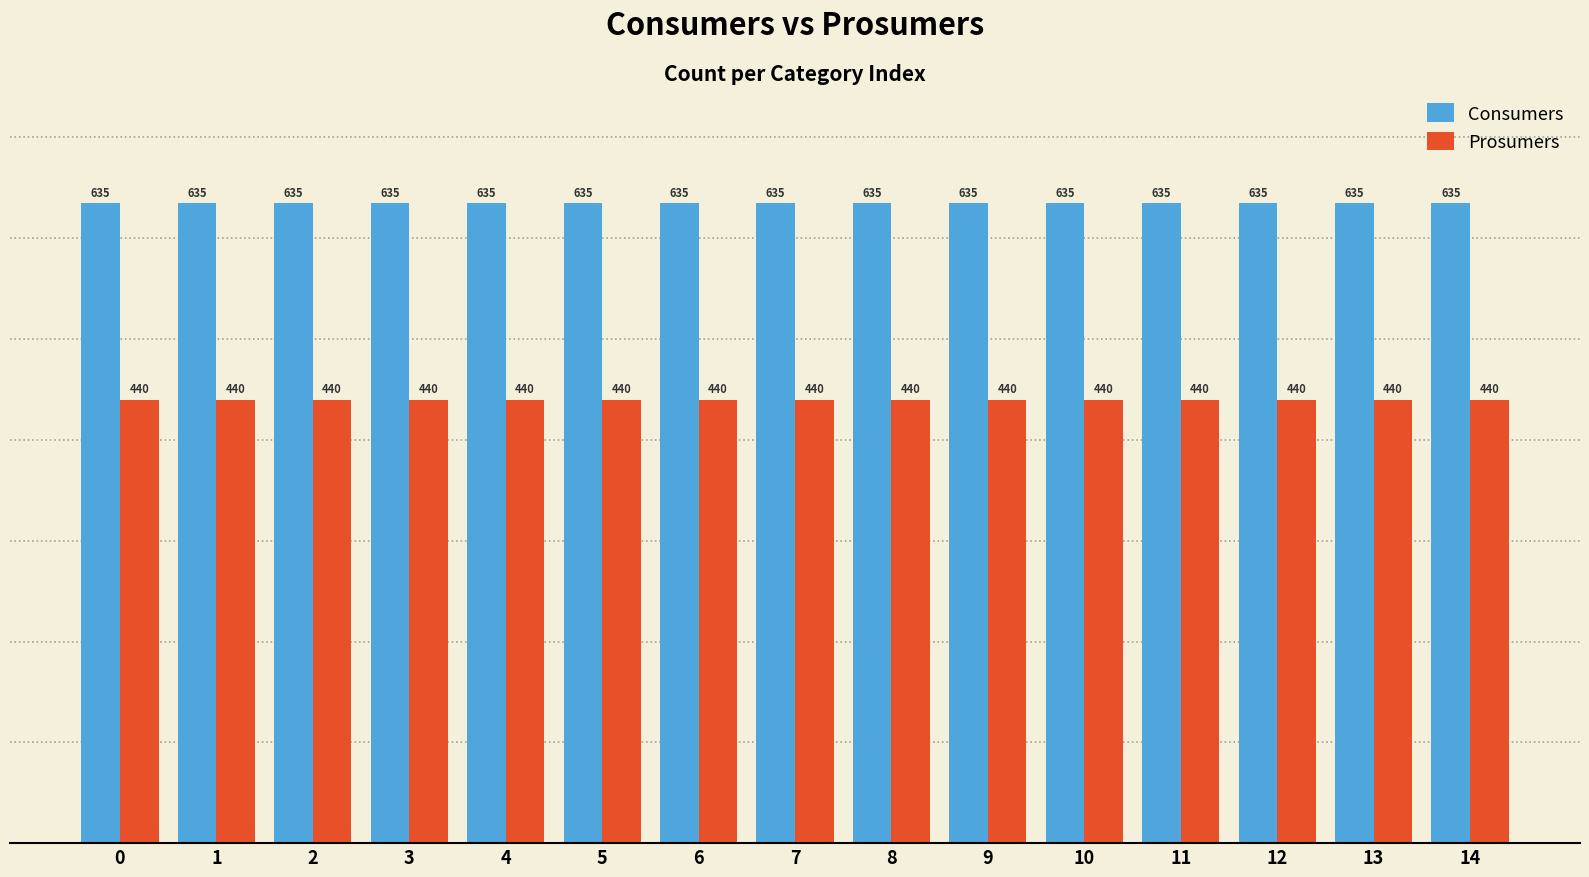

Rank the series by their average value, from highest to lowest.

Consumers, Prosumers